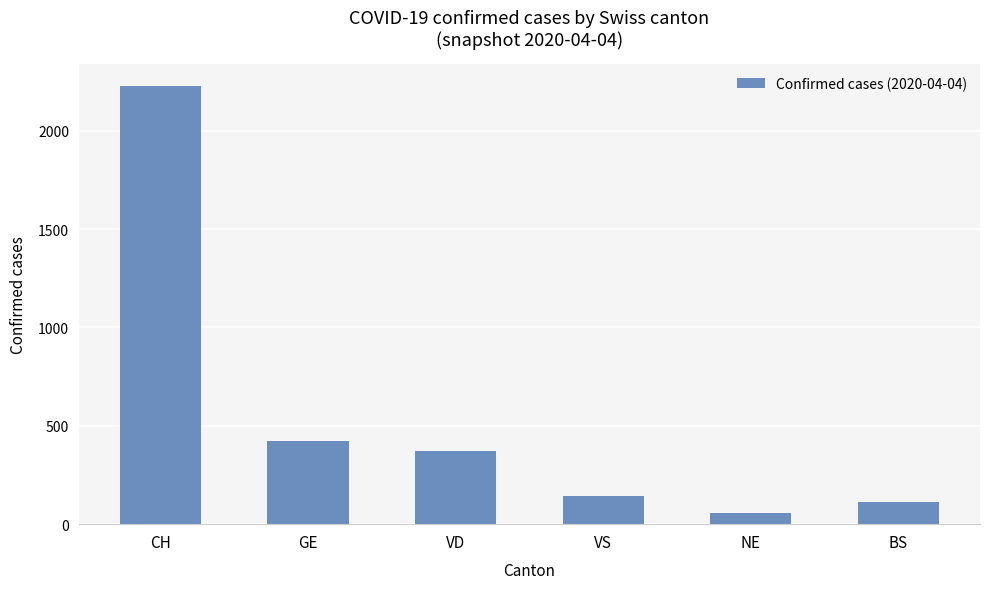

Are the bars grouped side by side (vs. stacked)?

No